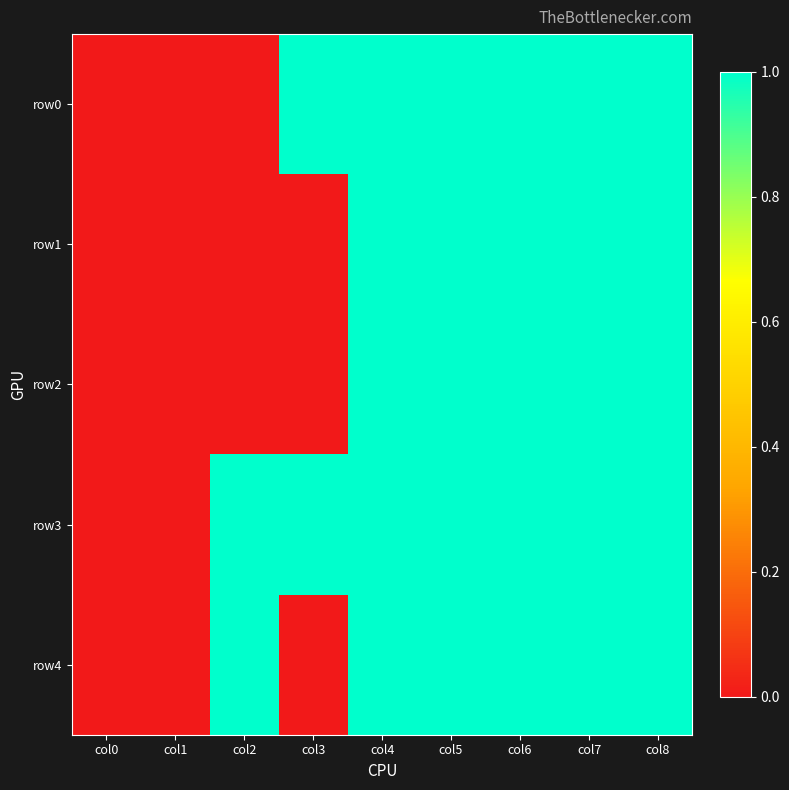

Reading left to right, list all the values displayed in this chart.

row0: col0=0	col1=0	col2=0	col3=1	col4=1	col5=1	col6=1	col7=1	col8=1
row1: col0=0	col1=0	col2=0	col3=0	col4=1	col5=1	col6=1	col7=1	col8=1
row2: col0=0	col1=0	col2=0	col3=0	col4=1	col5=1	col6=1	col7=1	col8=1
row3: col0=0	col1=0	col2=1	col3=1	col4=1	col5=1	col6=1	col7=1	col8=1
row4: col0=0	col1=0	col2=1	col3=0	col4=1	col5=1	col6=1	col7=1	col8=1